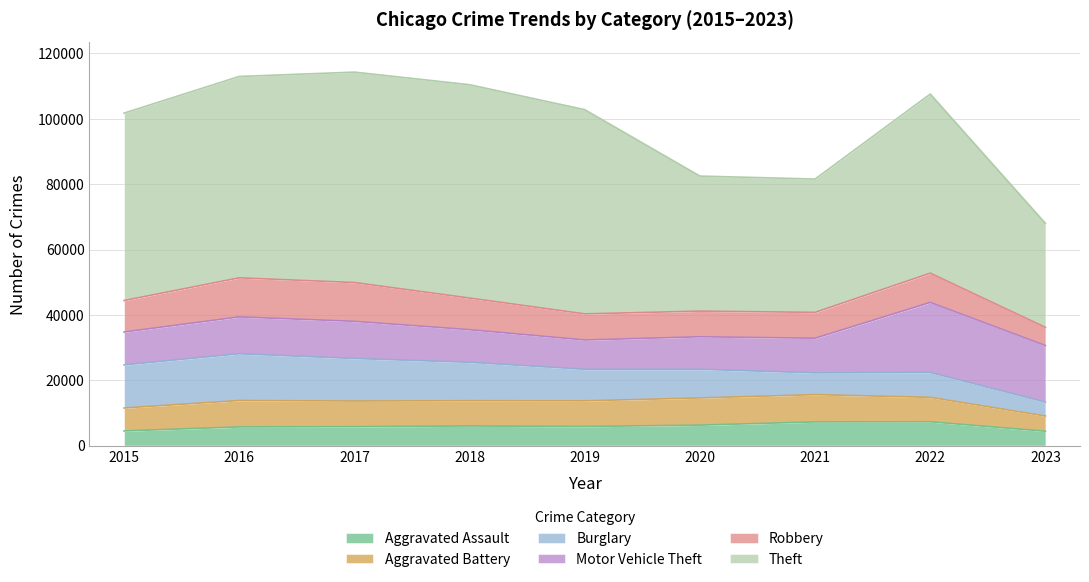

At which category does the chart reach its minimum across all series?

2023